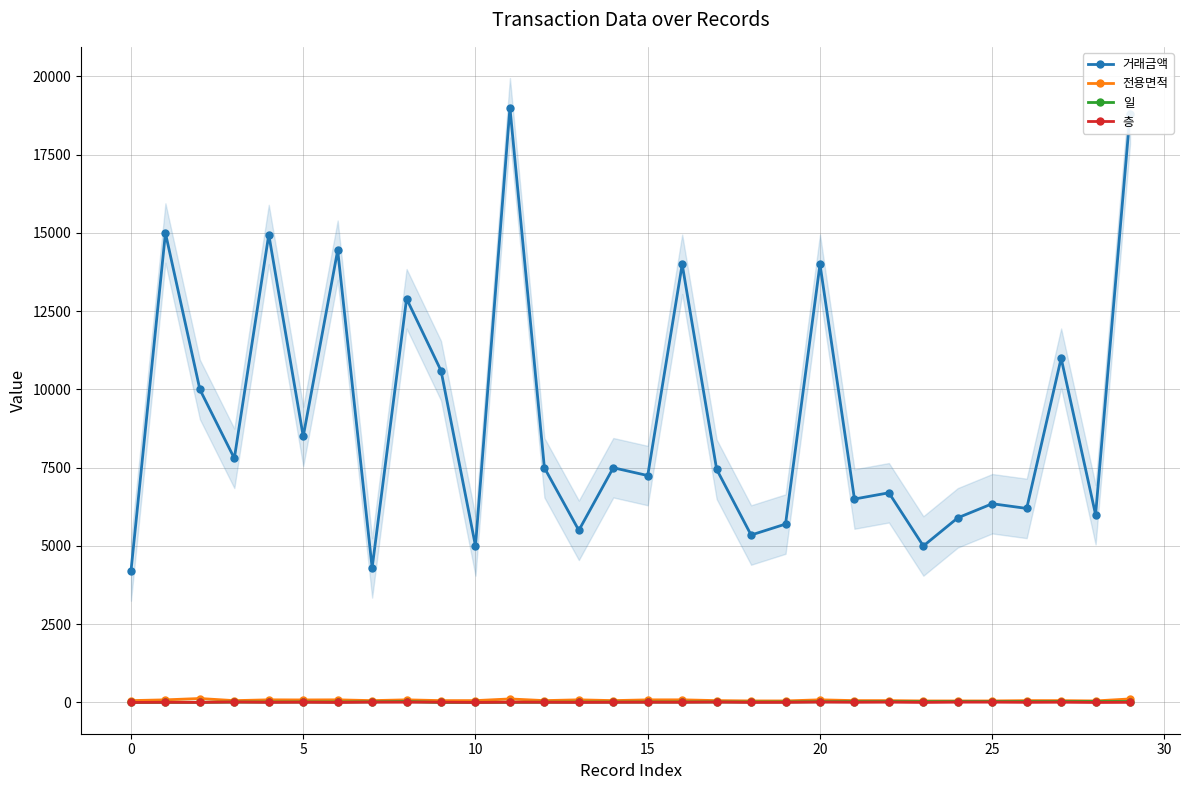

True or false: 전용면적 and 거래금액 cross at least once.

False